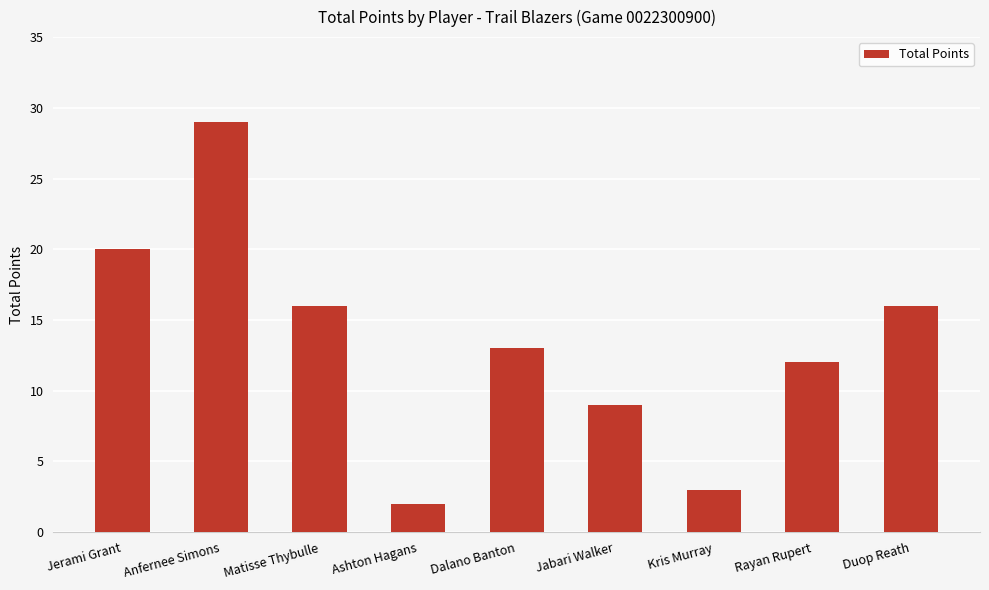

True or false: the data shows 27 at Matisse Thybulle.

False